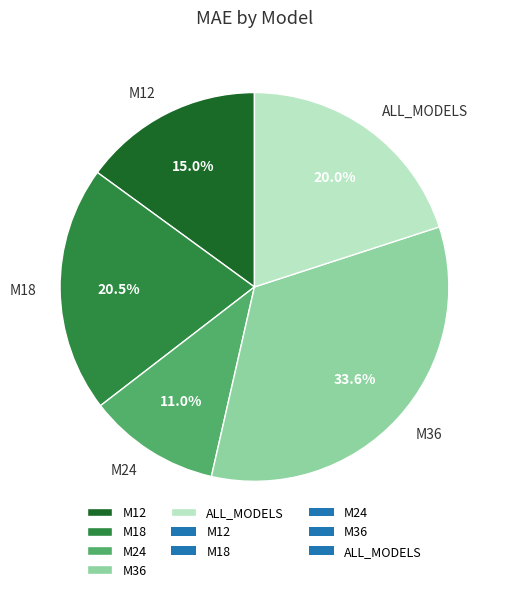

The ALL_MODELS slice represents 20% of the pie. True or false?

True